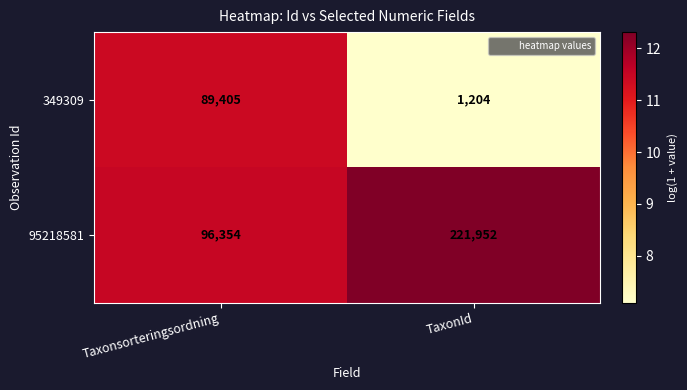

At which category does the chart reach its minimum across all series?

TaxonId